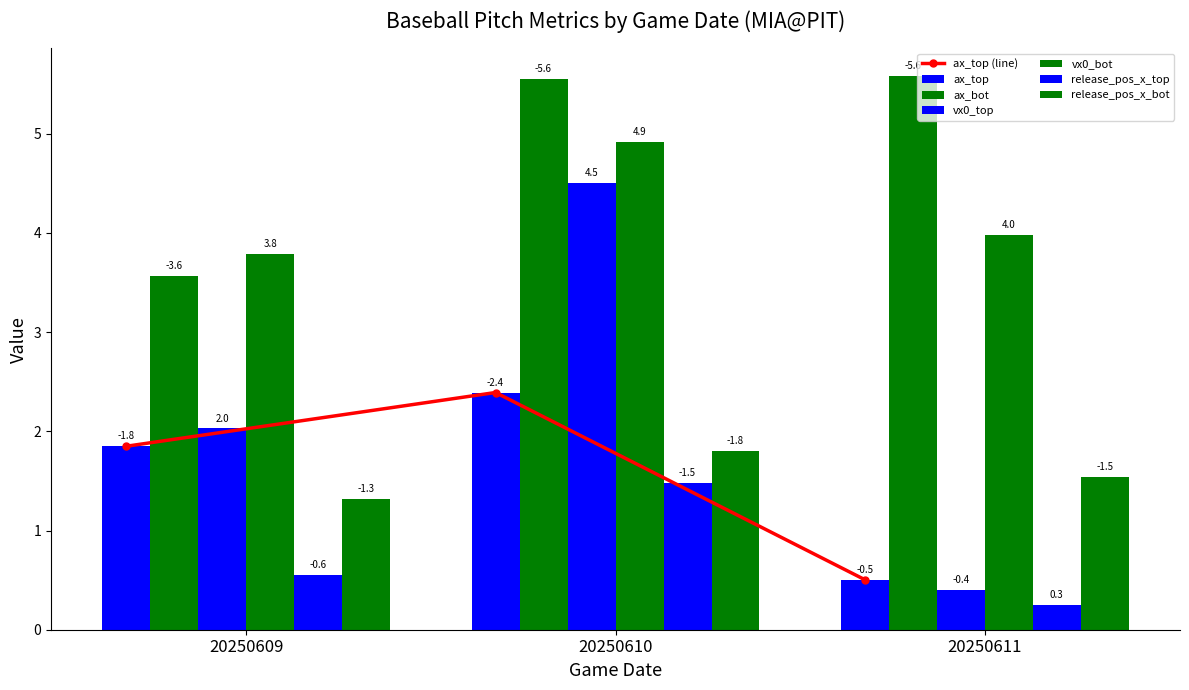

How many data points in ax_top are above 1?

2